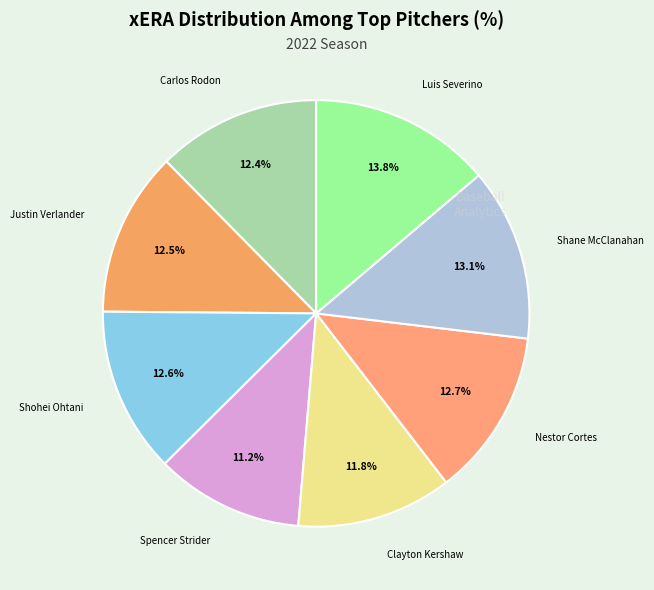

Count the number of slices in the pie.

8